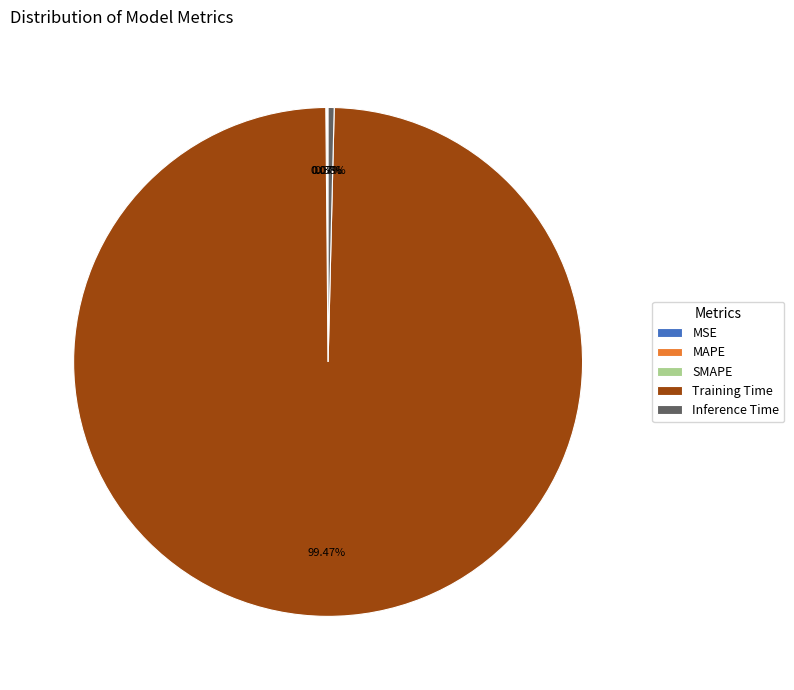

What portion of the pie excludes Inference Time?

99.6%